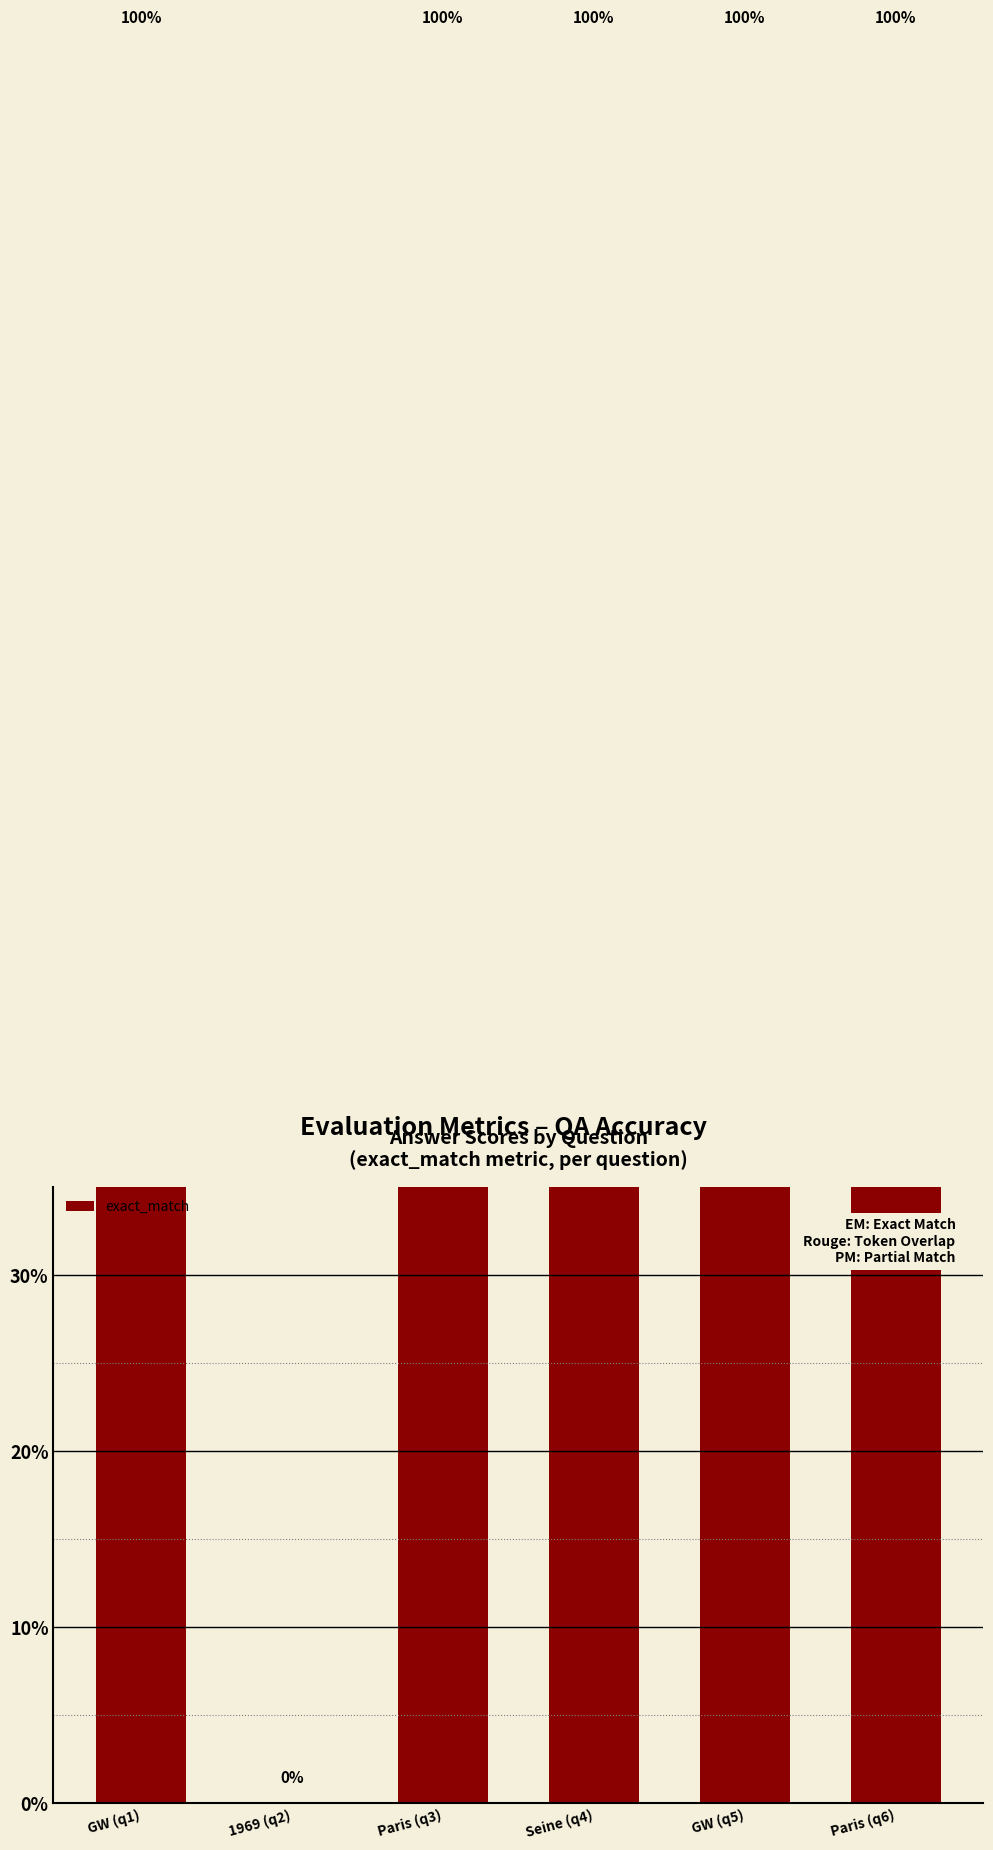

Are the bars horizontal?

No